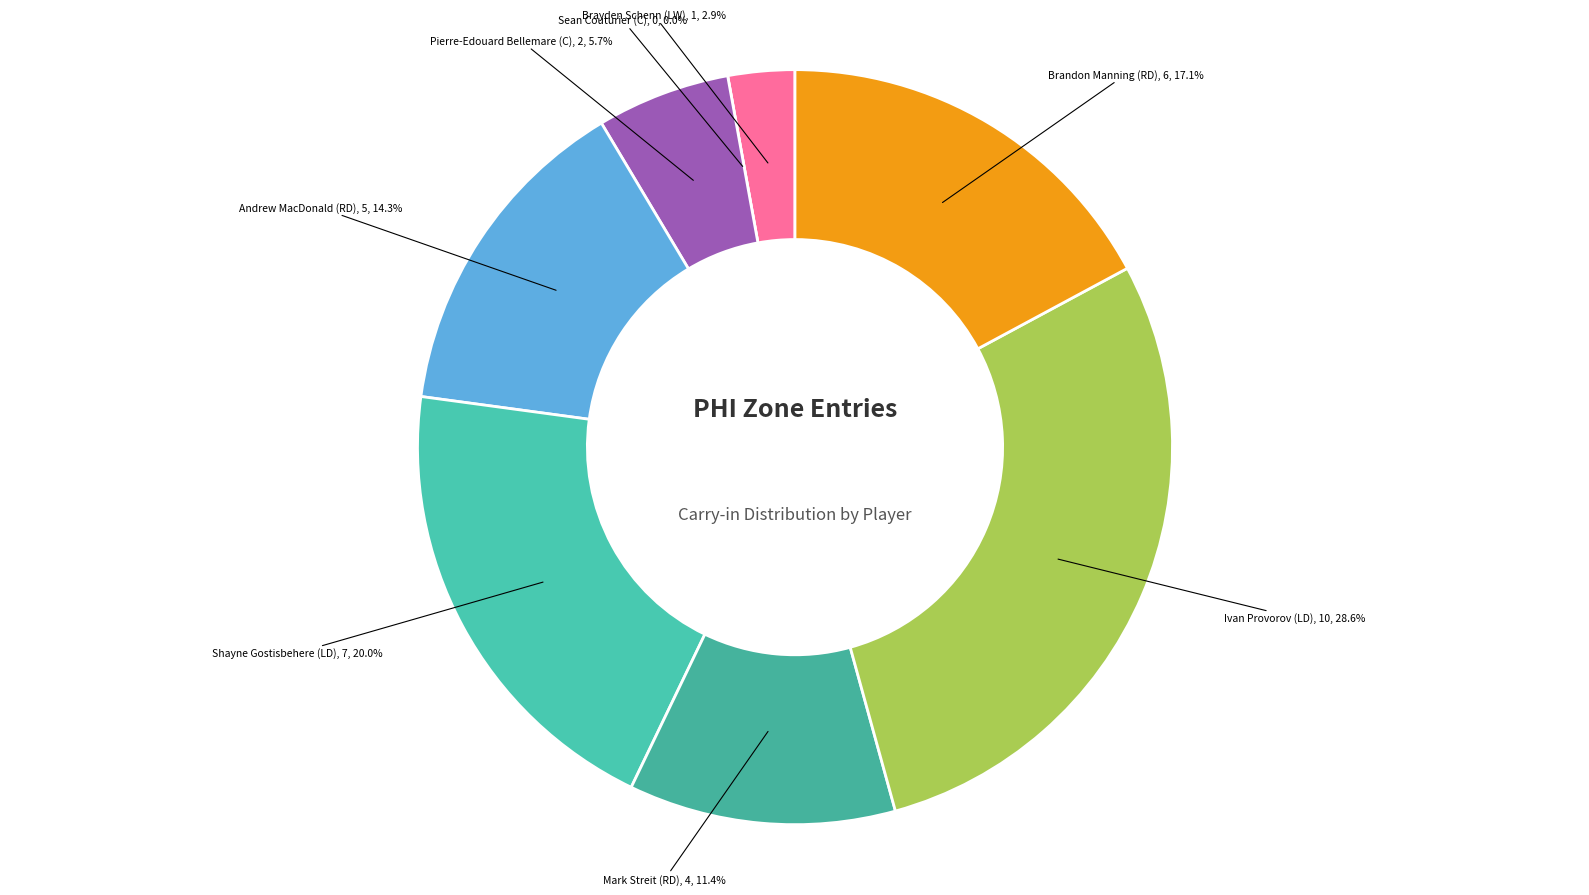

Does any single category account for the majority?

No